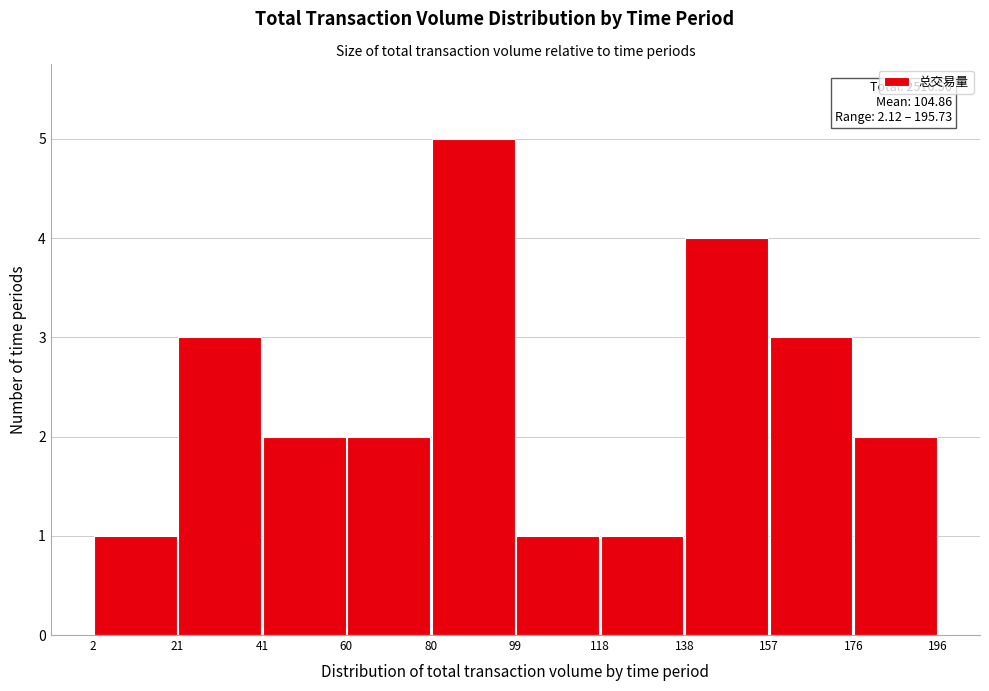

Which range on the x-axis has the tallest bar?

80 to 99